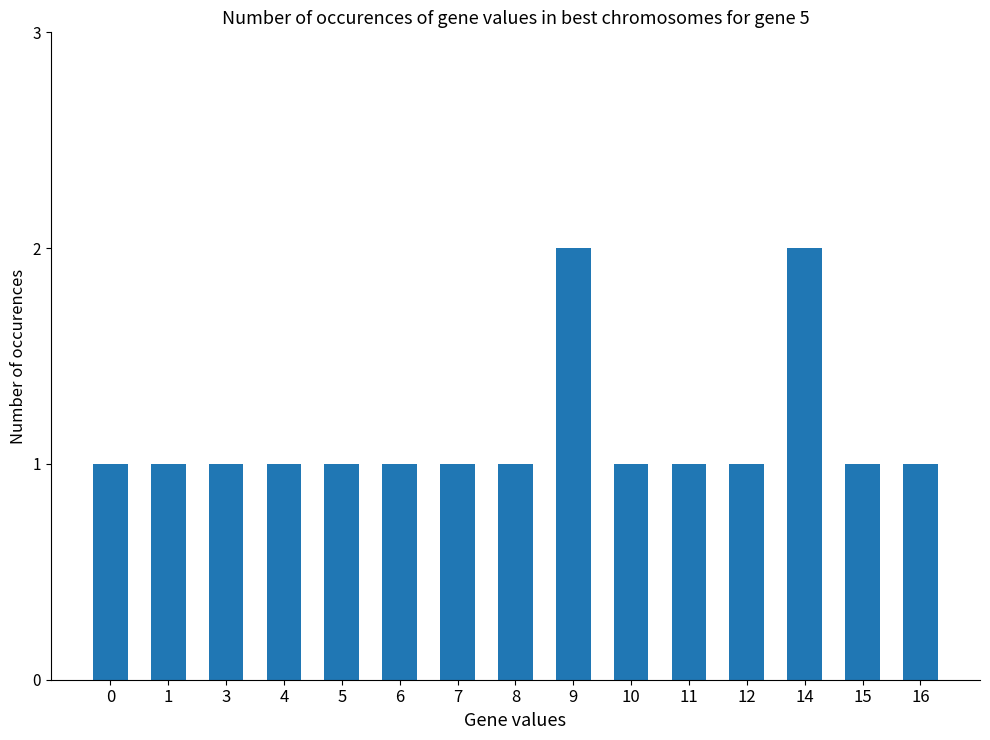

Reading left to right, what are all the values shown in this chart?

0=1	1=1	3=1	4=1	5=1	6=1	7=1	8=1	9=2	10=1	11=1	12=1	14=2	15=1	16=1